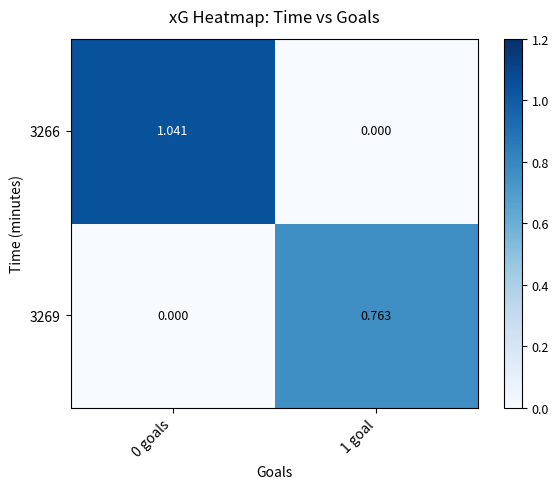

Is the value of 3266 at 0 goals greater than the value of 3269 at 0 goals?

Yes